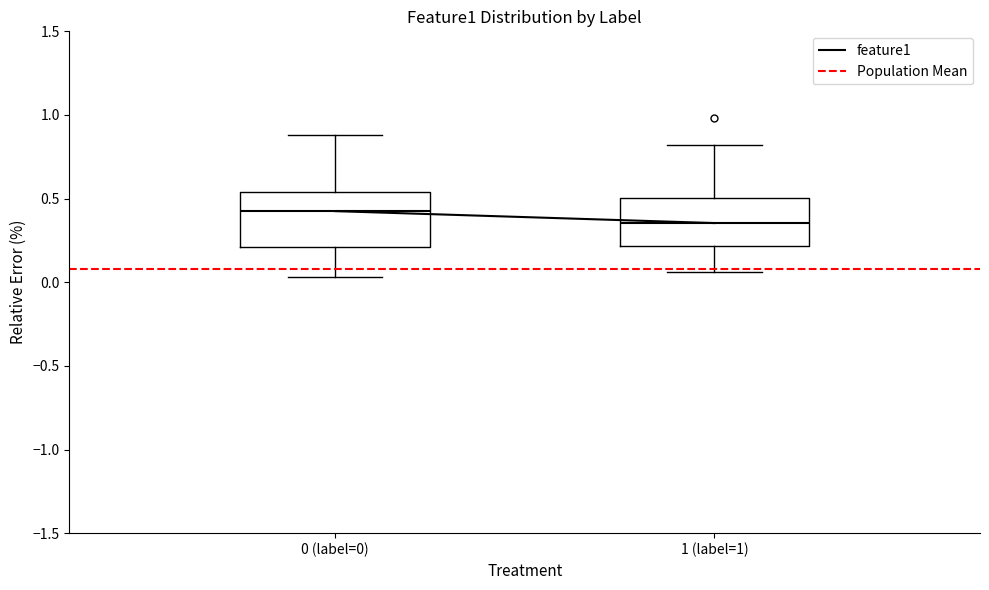

Which box's median line is the highest?

0 (label=0)